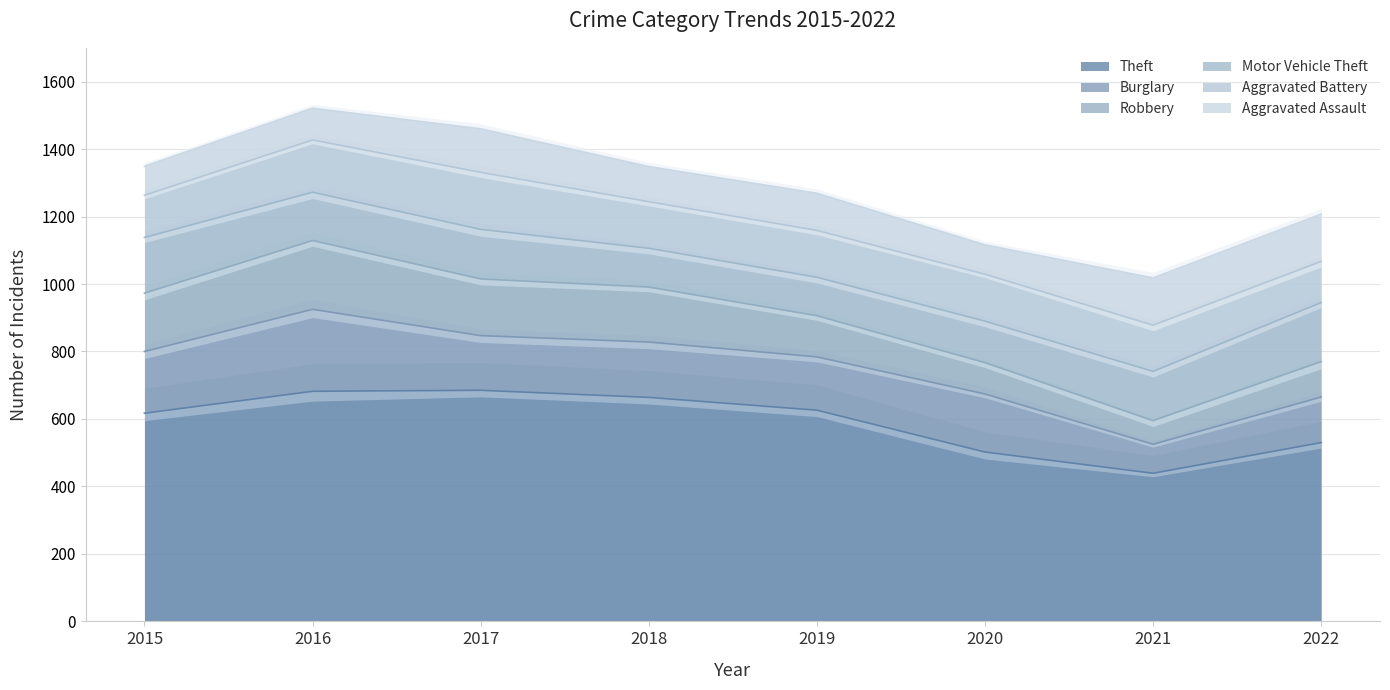

At which category does Burglary reach its first local peak?

2016